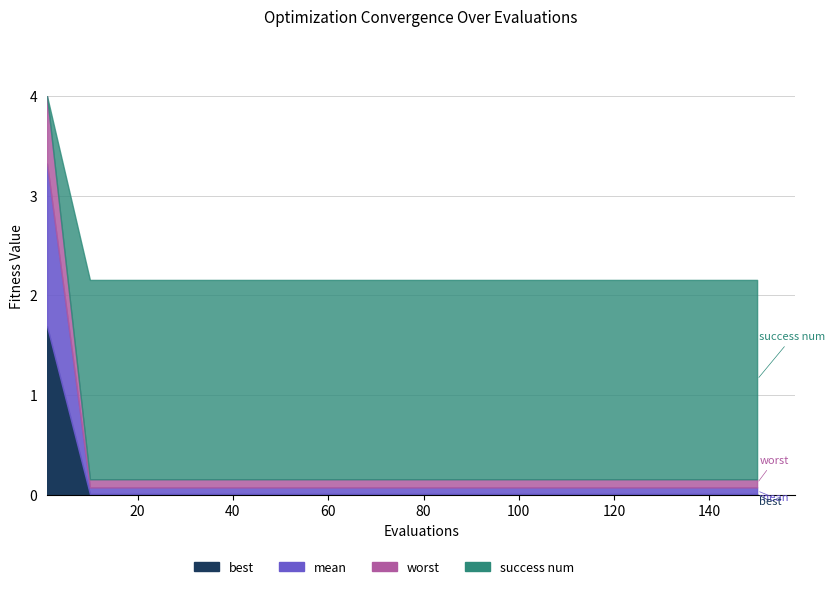

What is the average value of the mean series?

0.3